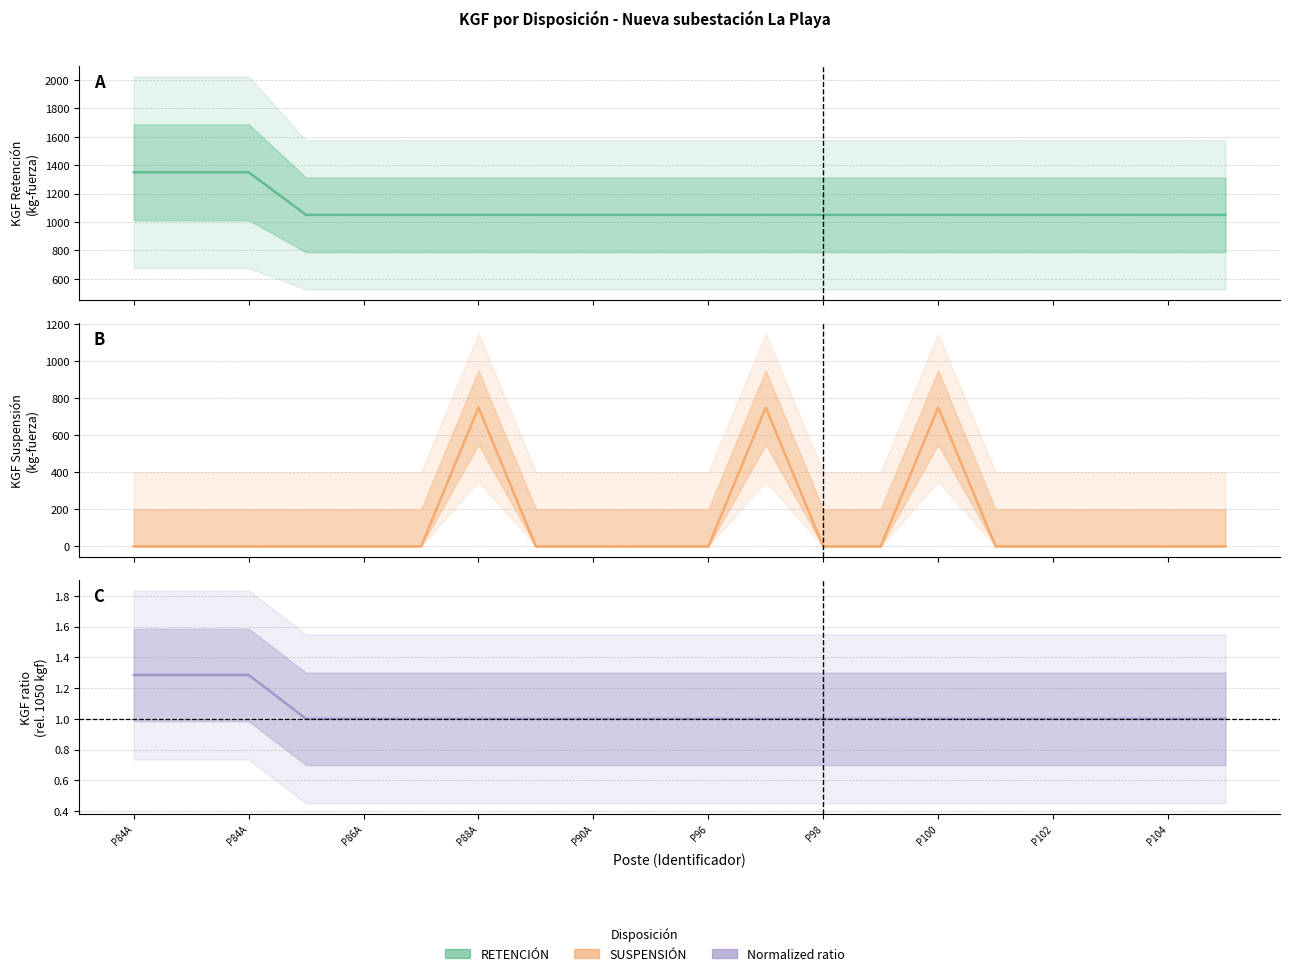

What is the total value across all series at P104?

1050